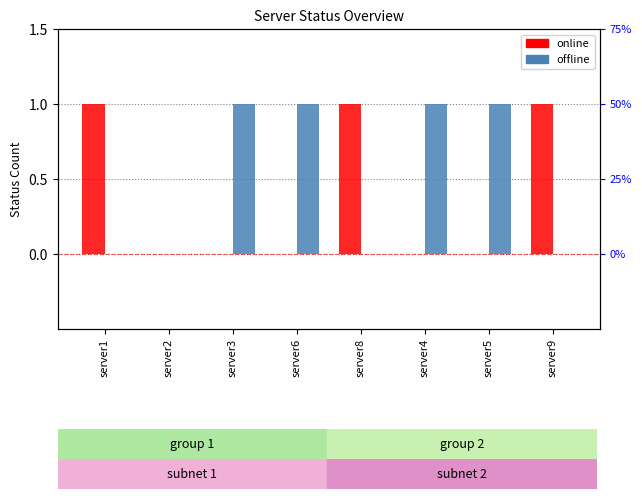

At how many categories does at least one series exceed 0?

7